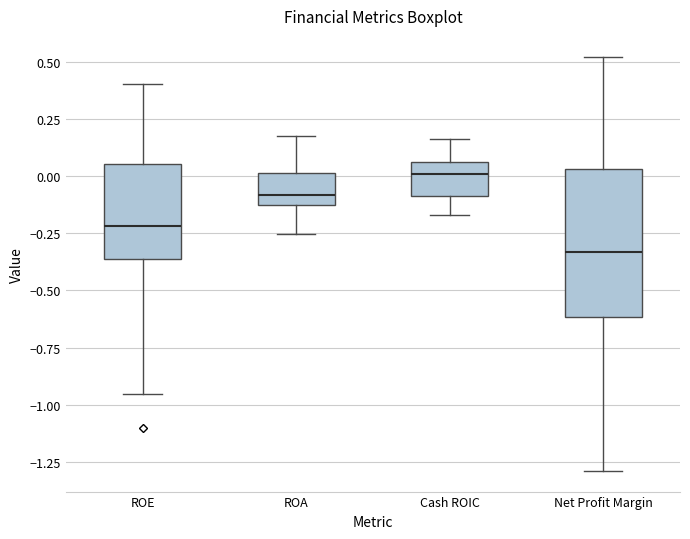

Where is the upper edge of the box for Net Profit Margin on the y-axis? The values are not printed on the chart, so give them approximately, as read against the axis.

0.05